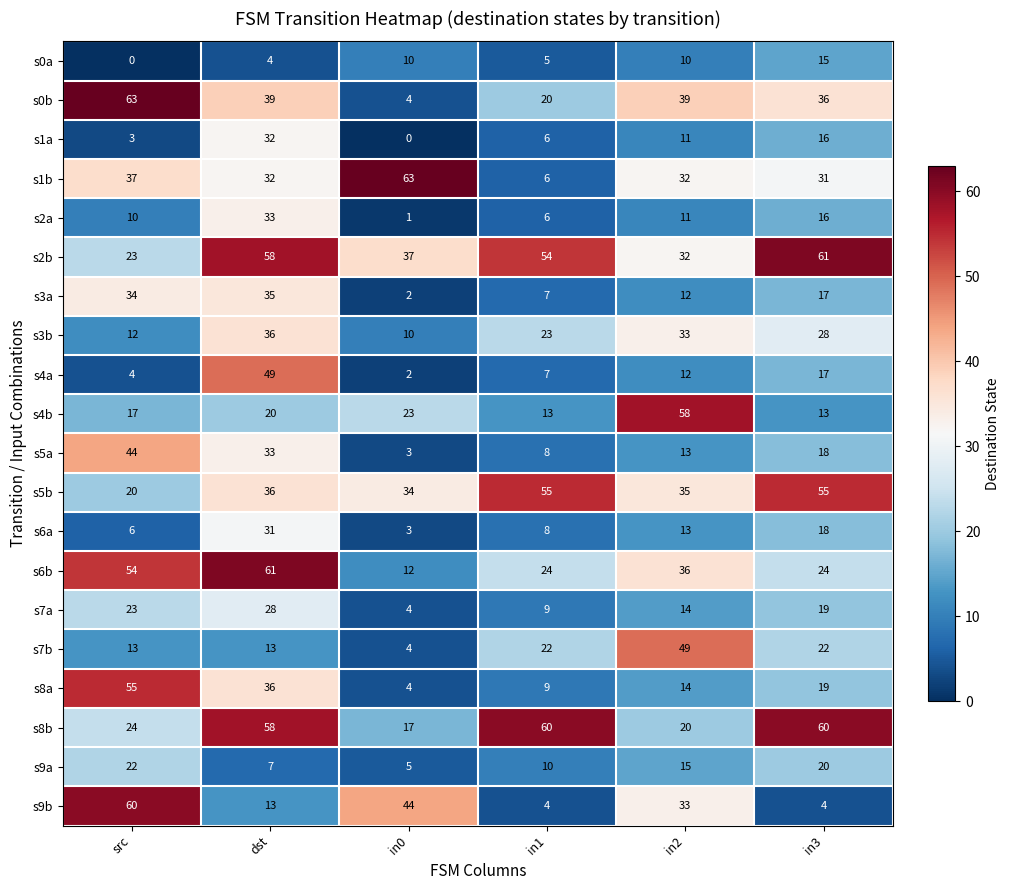

At which label does s5b reach its minimum?

src